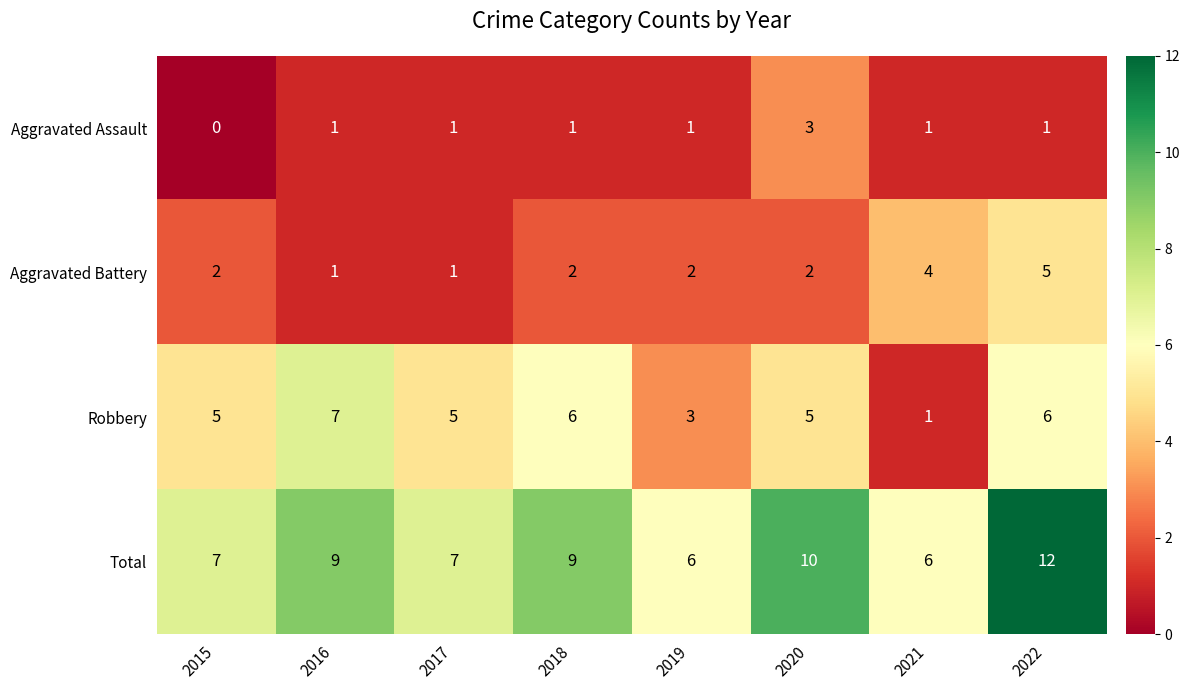

What is the spread (max minus min) of values at 2020?

8